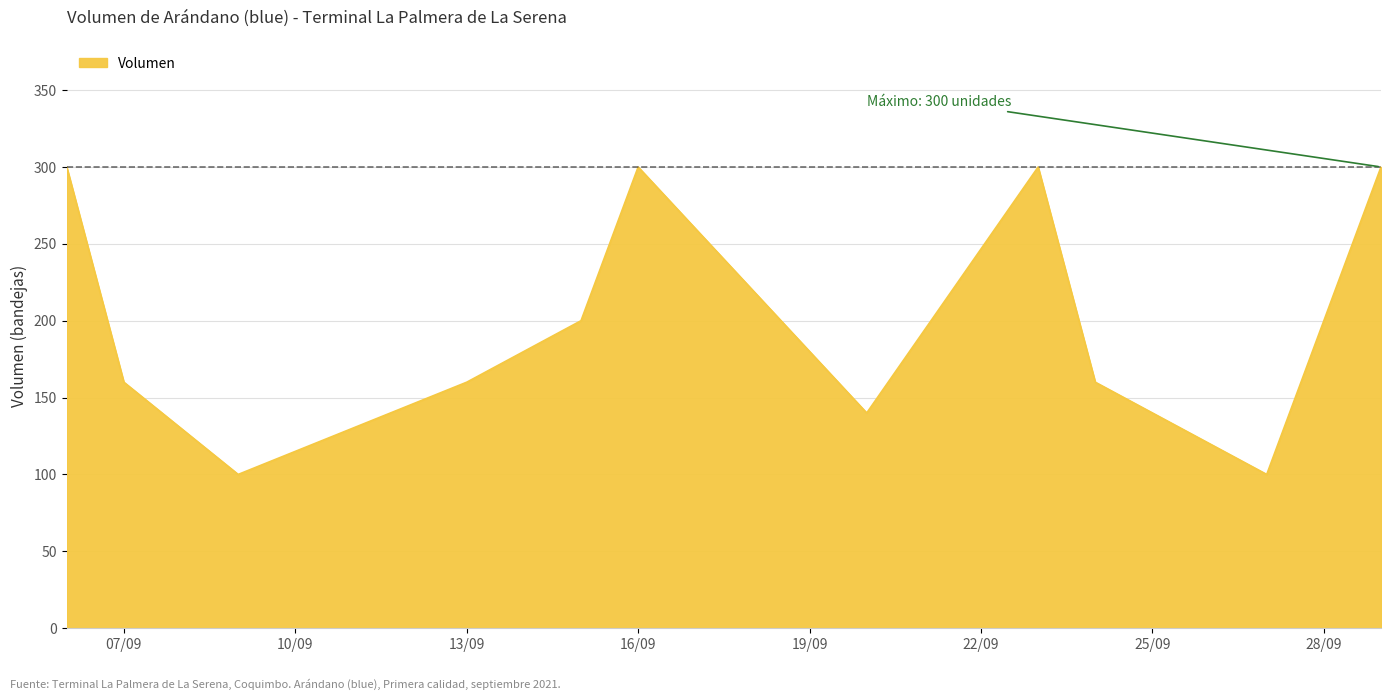

What is the greatest value displayed?

300